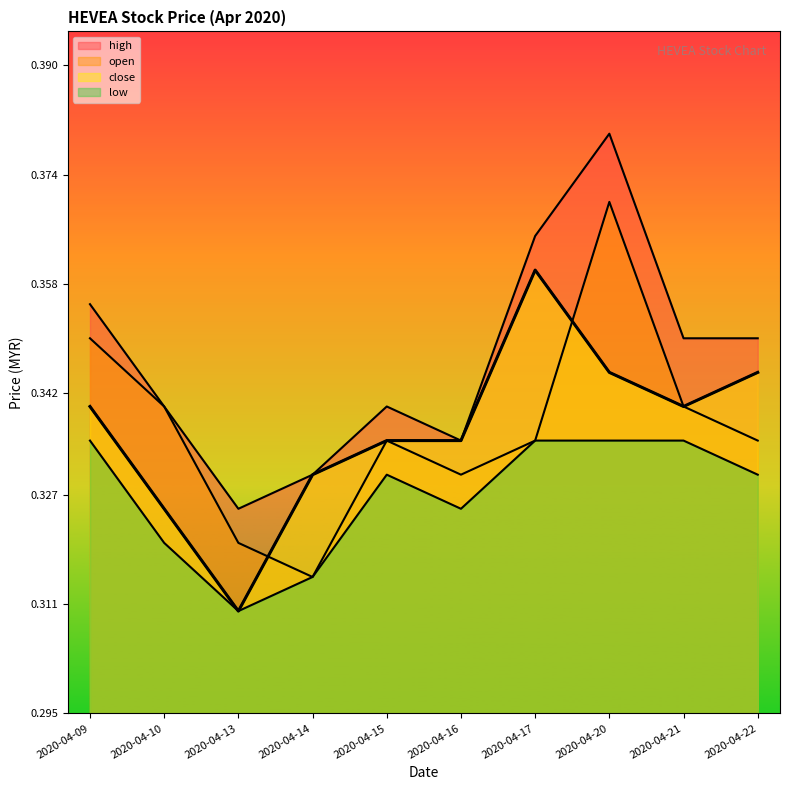

What are all the series names shown in the legend?

high, open, close, low